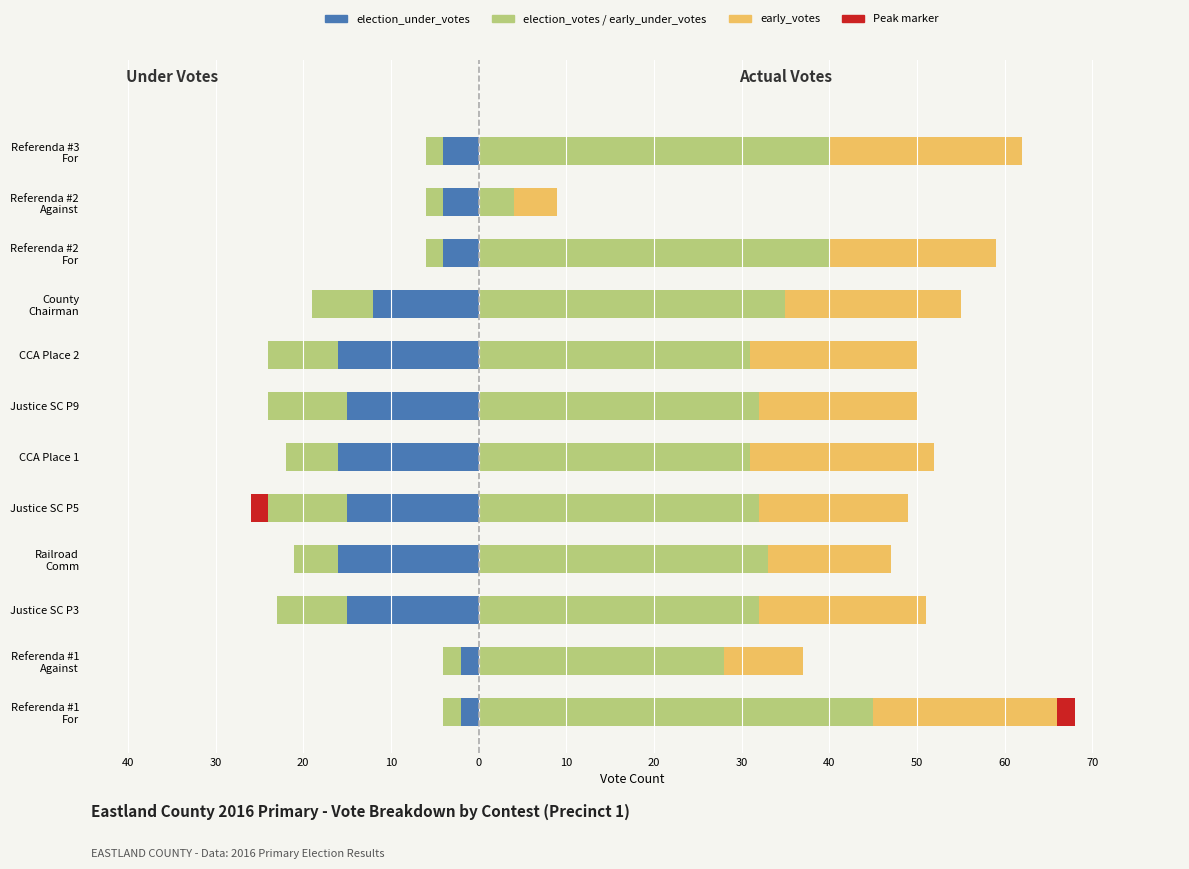

Between Referenda #1 For and Railroad Comm, which series saw the biggest shift?

election_under_votes